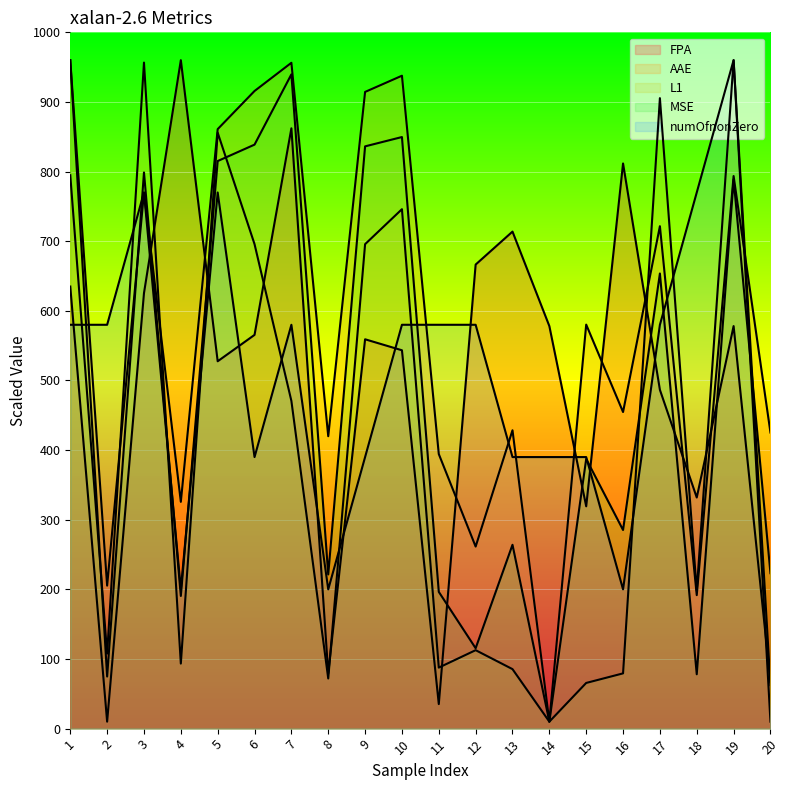

Rank the series by their maximum value, from highest to lowest.

FPA, AAE, L1, MSE, numOfnonZero